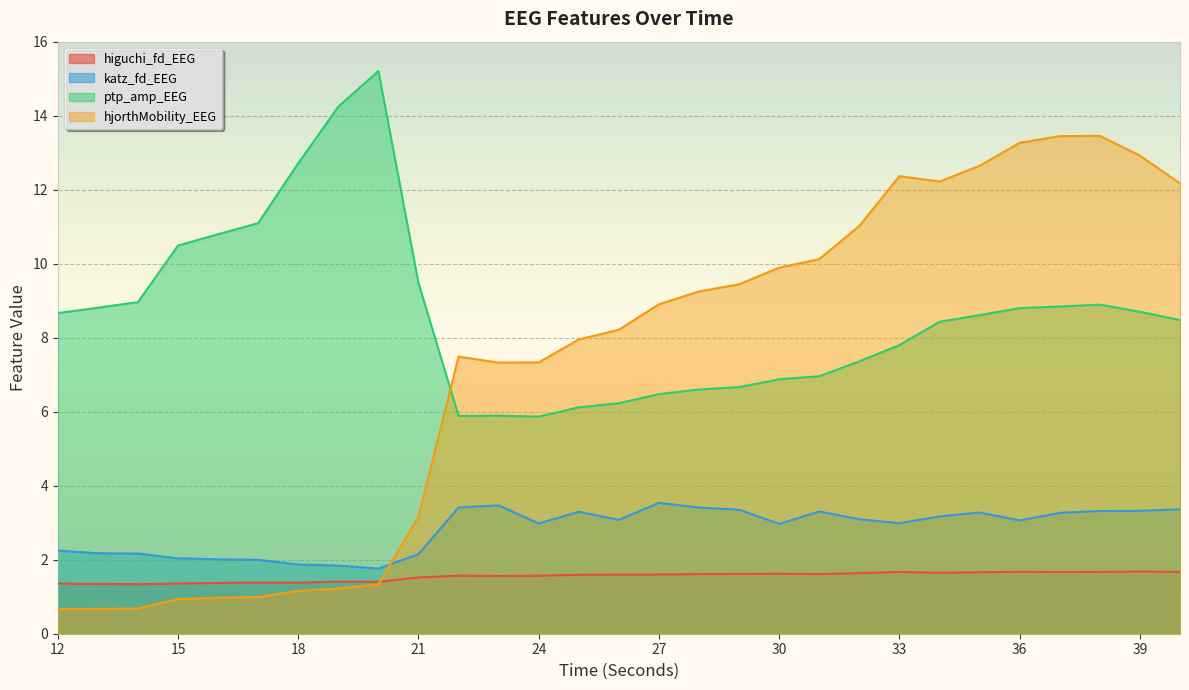

List the series in order of their peak value, highest first.

ptp_amp_EEG, hjorthMobility_EEG, katz_fd_EEG, higuchi_fd_EEG